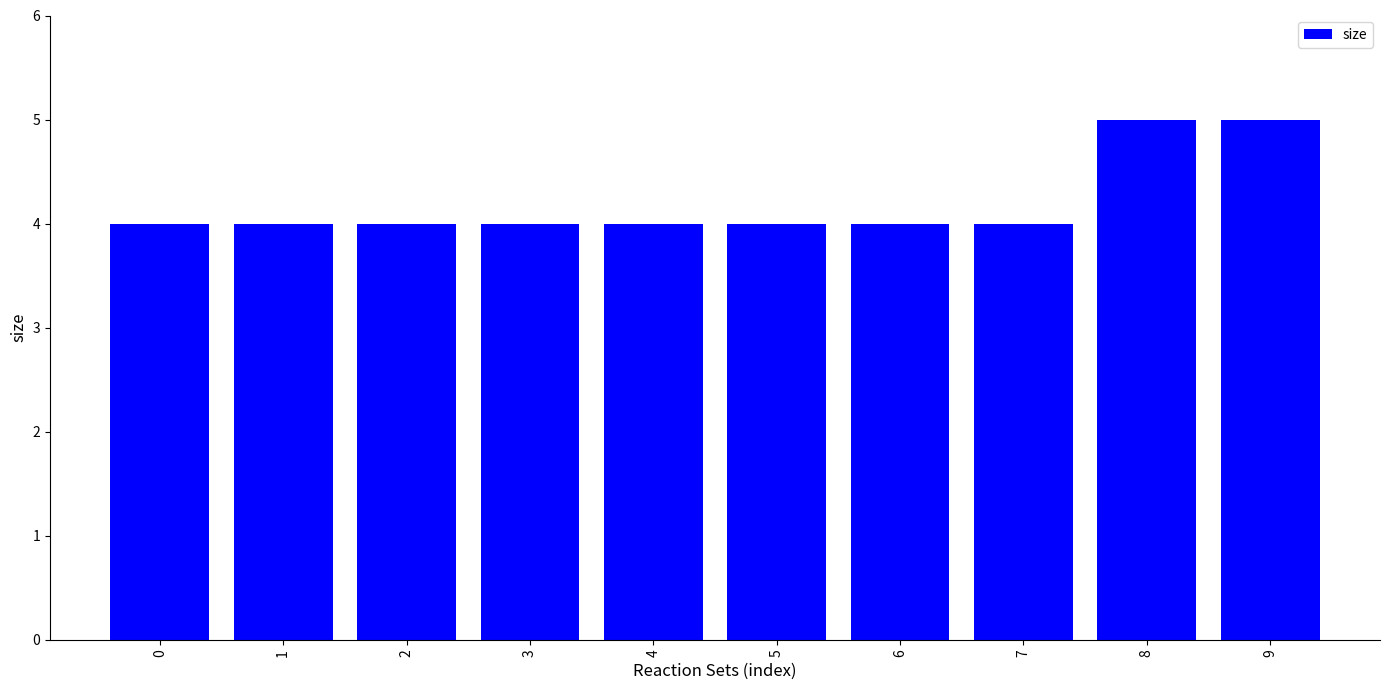

How many categories are shown in the chart?

10